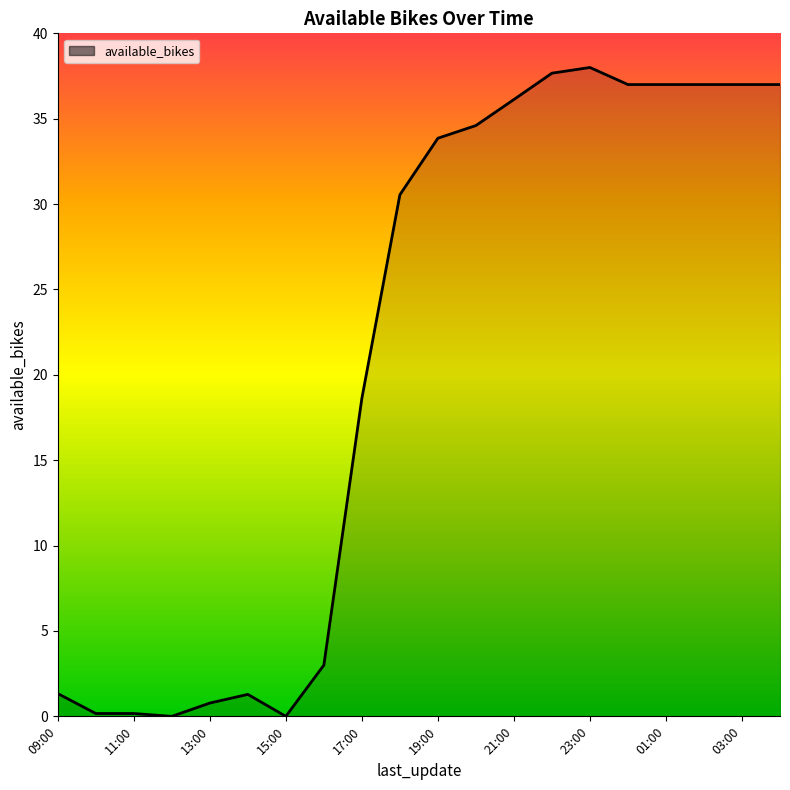

What is the greatest value displayed?

38.0